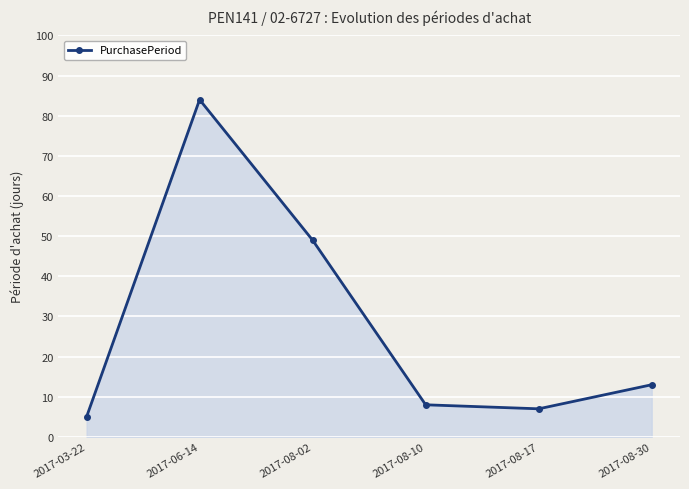

Reading left to right, what are all the values shown in this chart?

5	84	49	8	7	13